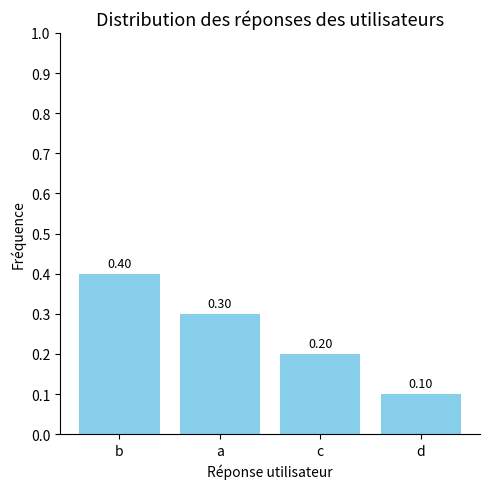

Rank the categories by value from highest to lowest.

b, a, c, d